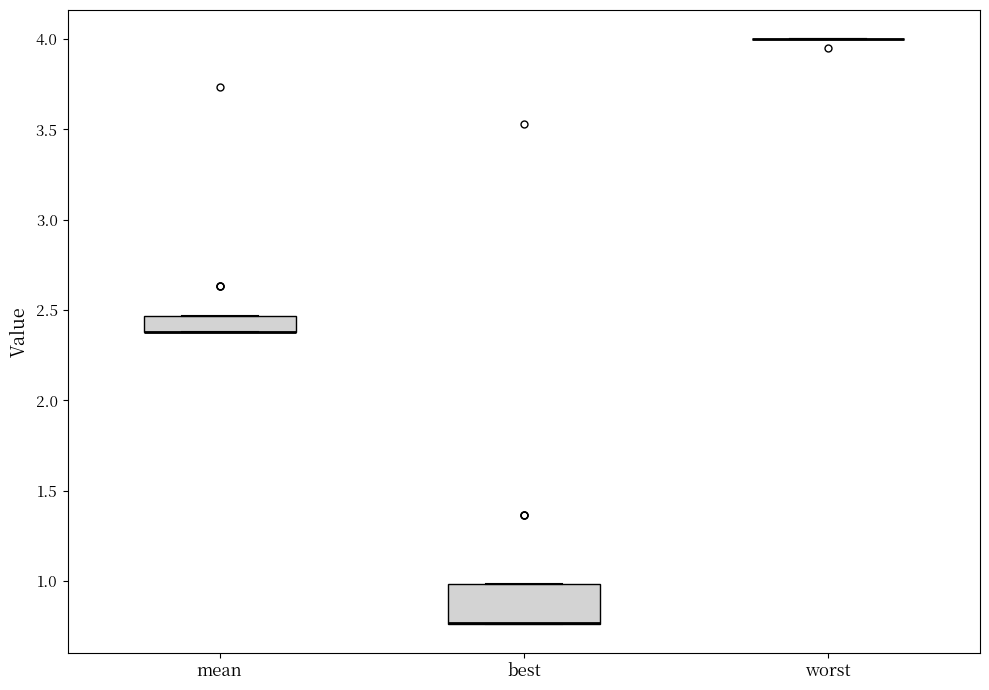

Comparing the boxes themselves (not the whiskers), which one is the tallest?

best